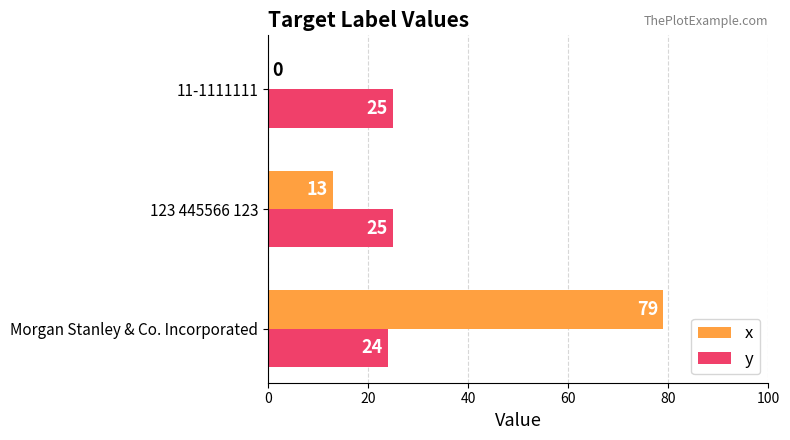

What is the sum of all x values?

92